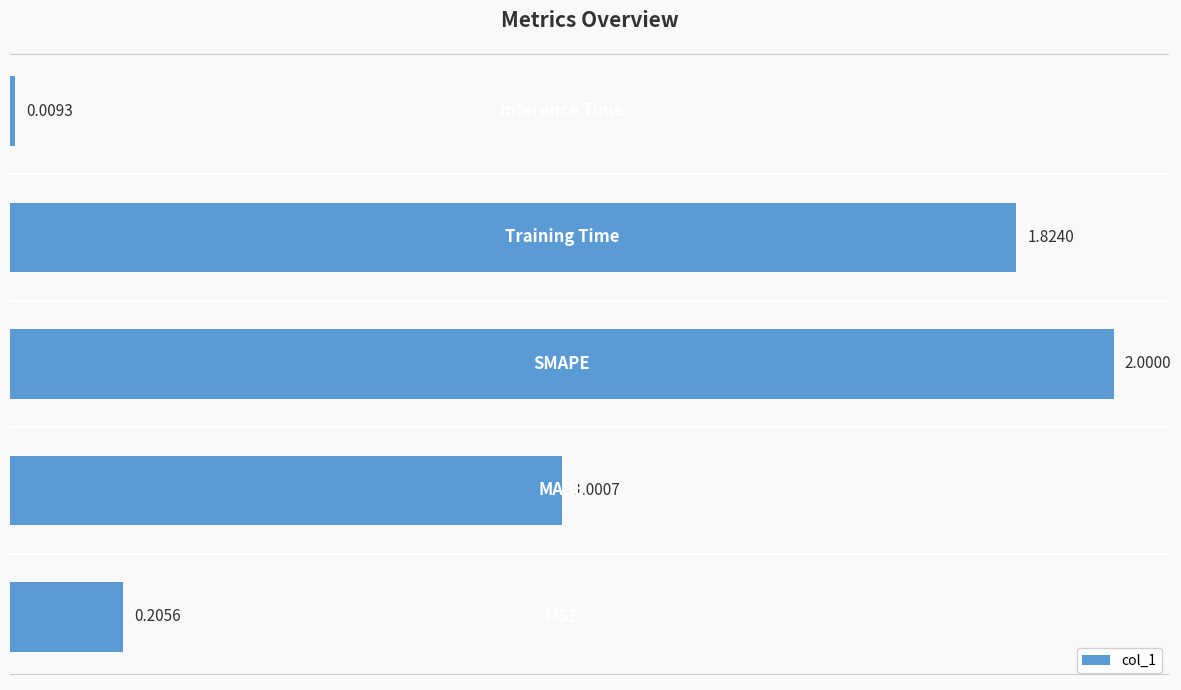

What is the average value?

1.0